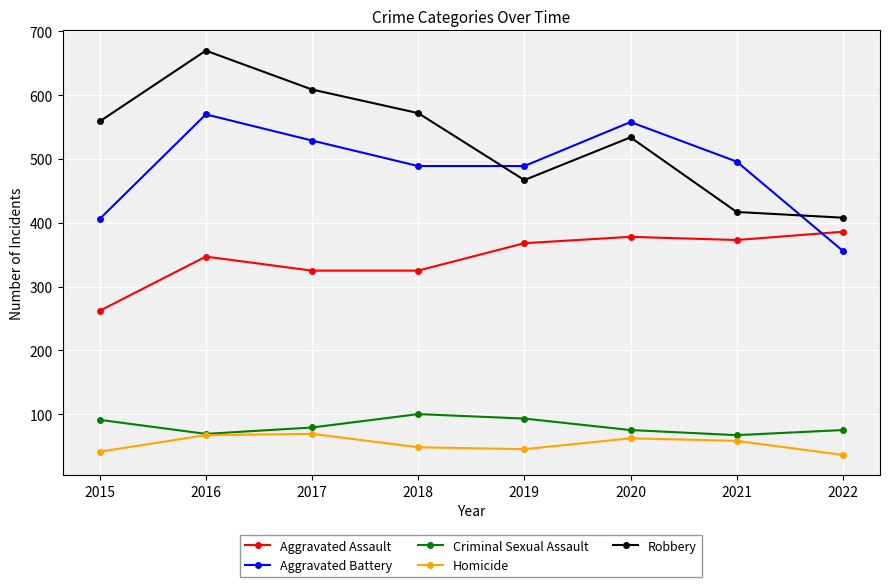

What is the value of the Criminal Sexual Assault point at the 5th from the left?

93